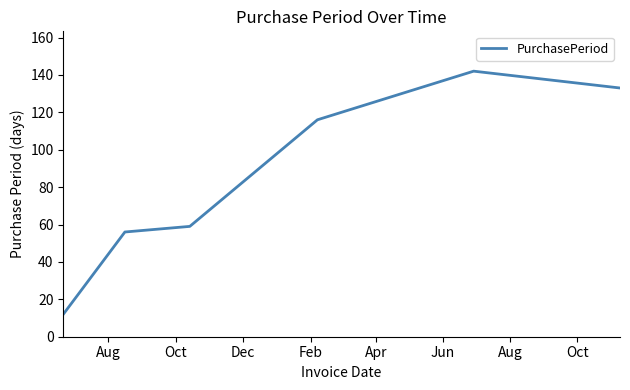

What is the difference between the maximum and second lowest values?

86